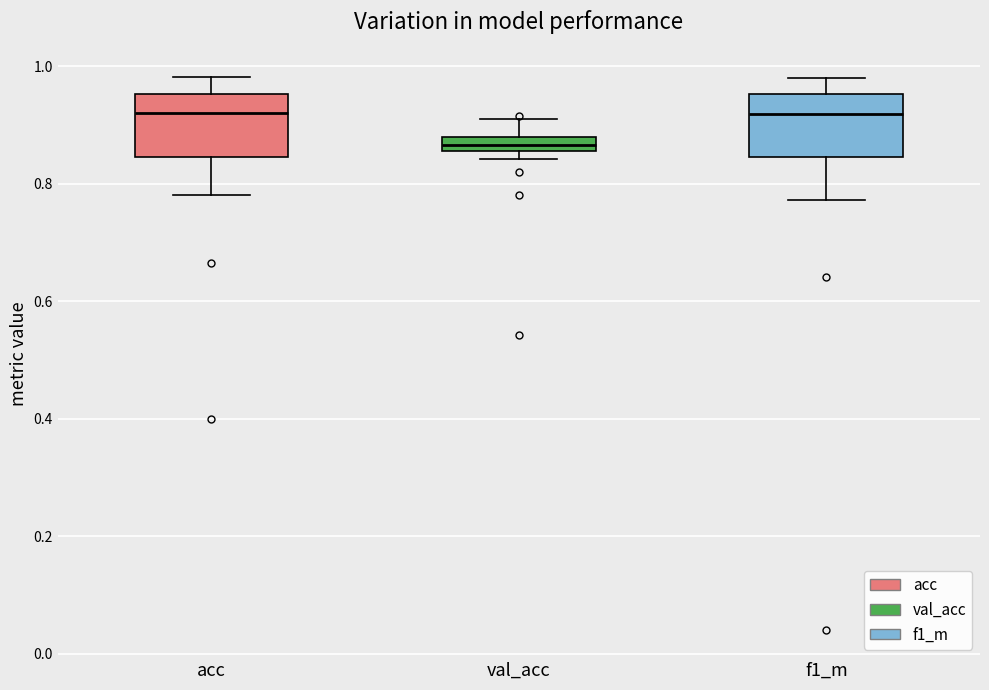

Which box has the lowest median line?

val_acc